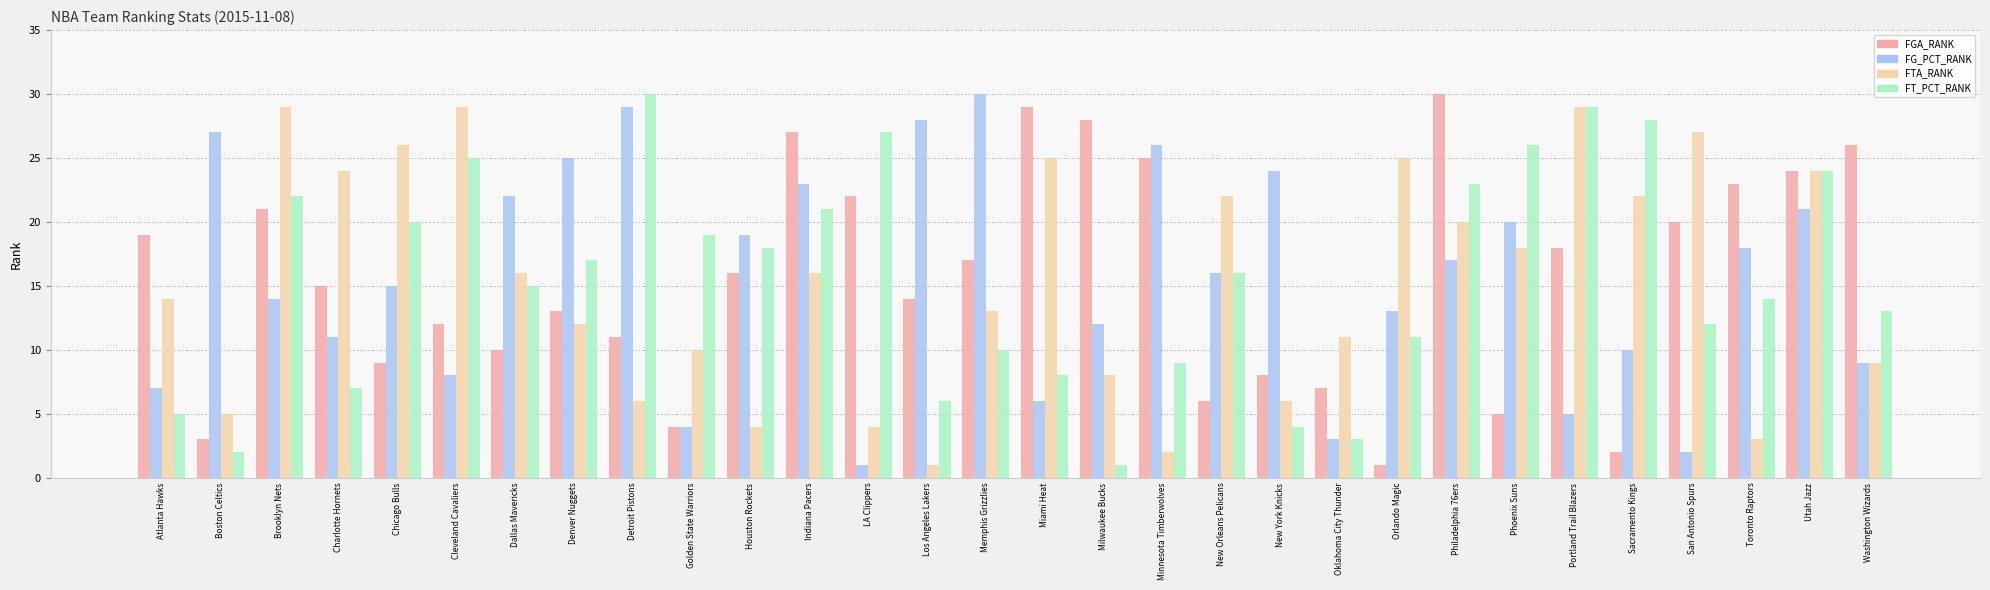

Does the chart contain stacked bars?

No